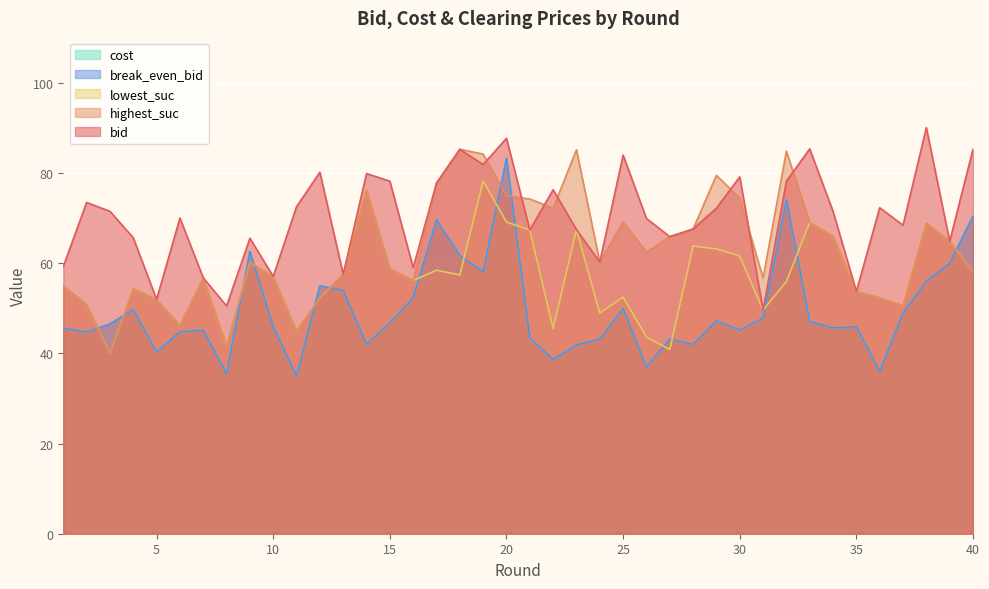

List the labels in order of highest_suc value, smallest first.

3, 8, 11, 6, 37, 2, 5, 12, 36, 35, 4, 1, 16, 31, 7, 10, 13, 40, 15, 9, 24, 26, 39, 27, 34, 28, 38, 33, 25, 22, 21, 30, 20, 14, 17, 29, 19, 32, 23, 18